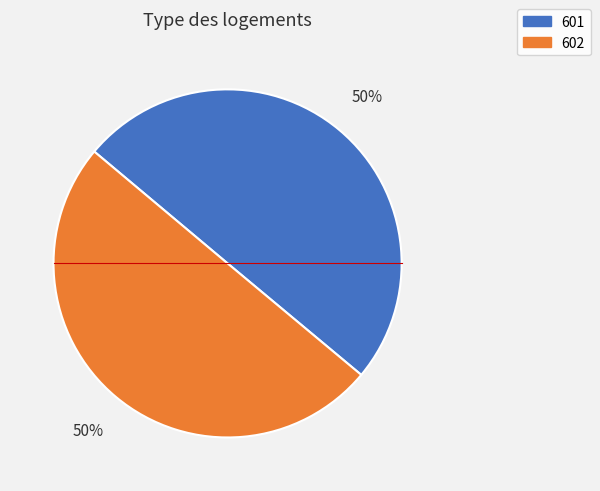

What is the ratio of the value at 601 to the value at 602?

1.0